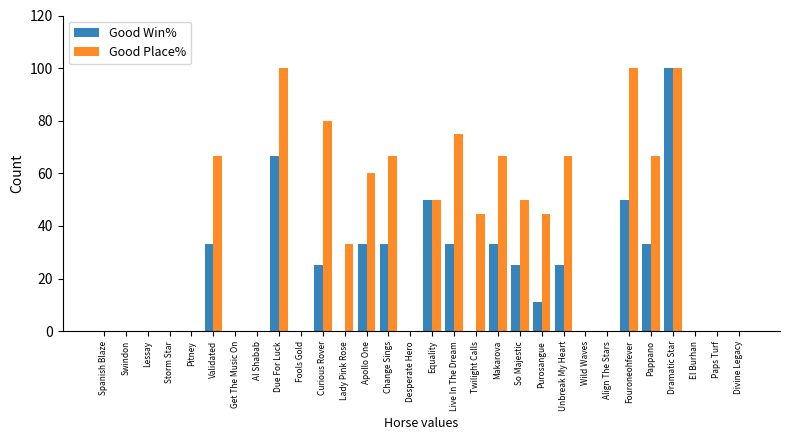

What is the maximum value shown in the chart?

100.0